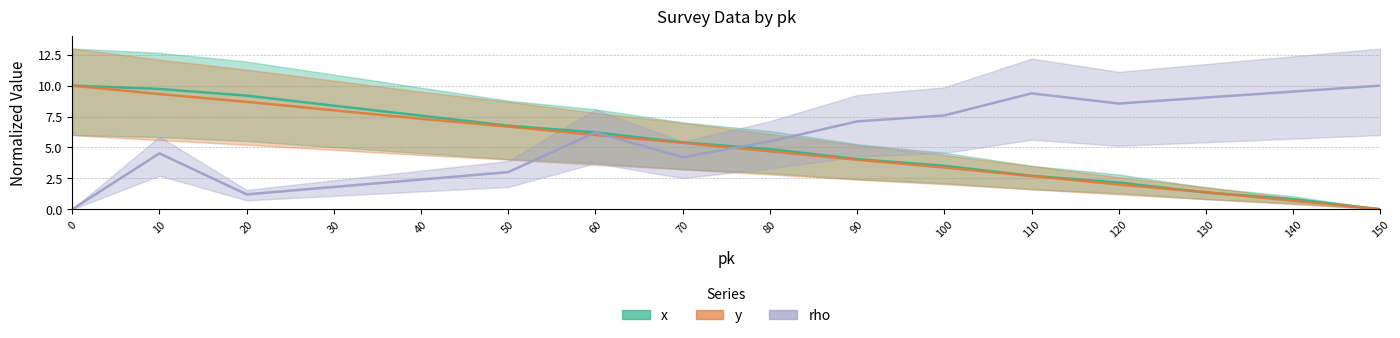

The rho series shows 9.9 at 60. True or false?

False